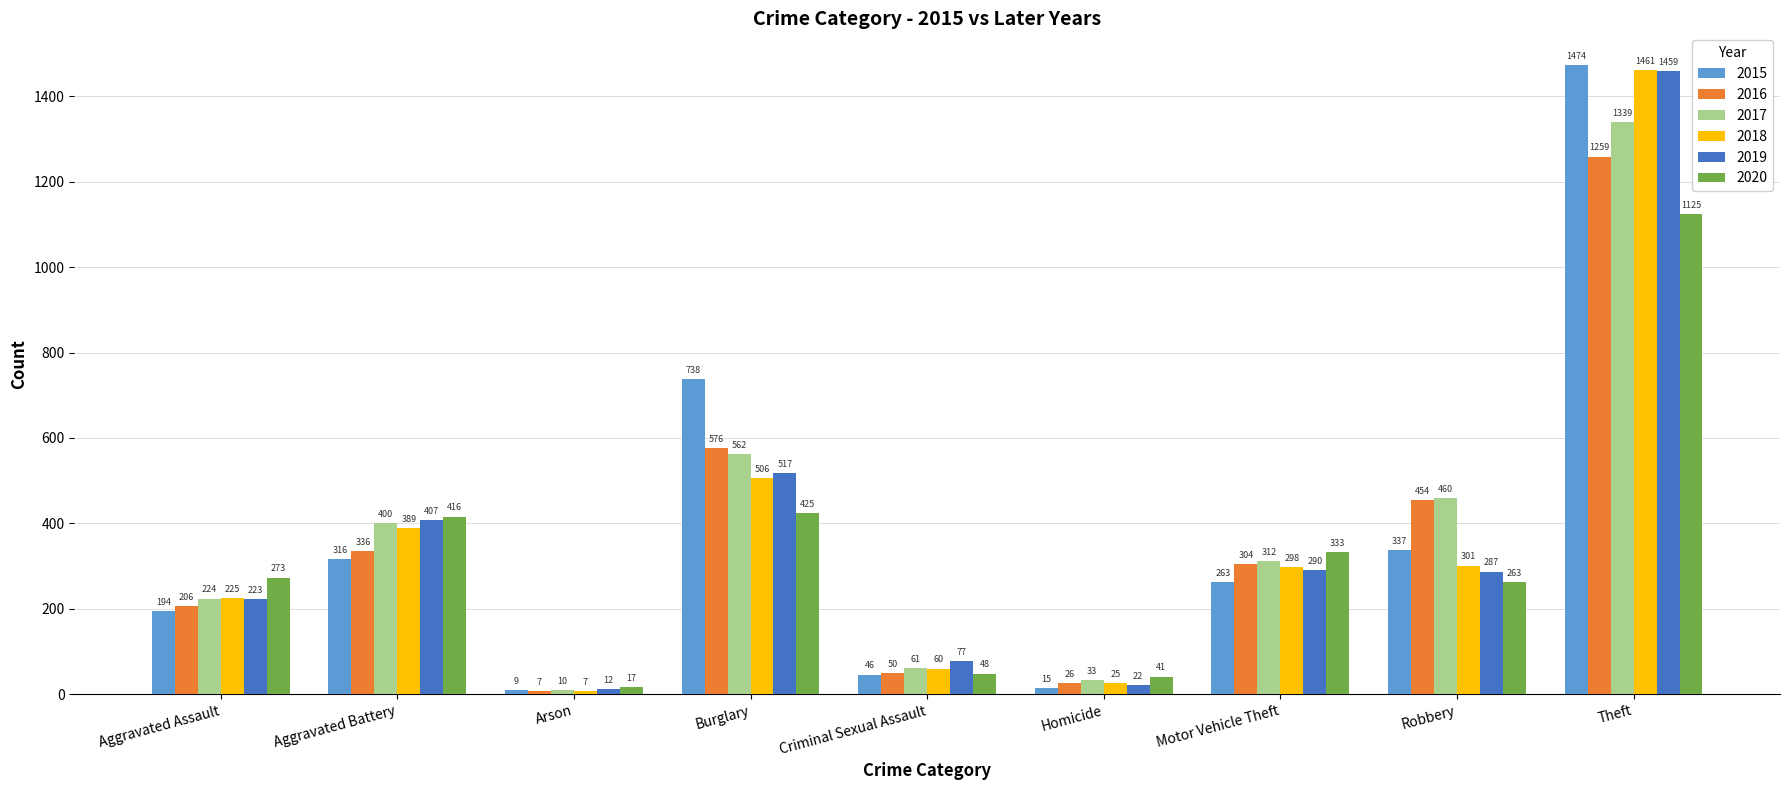

At Burglary, list the series in order from smallest to largest.

2020, 2018, 2019, 2017, 2016, 2015